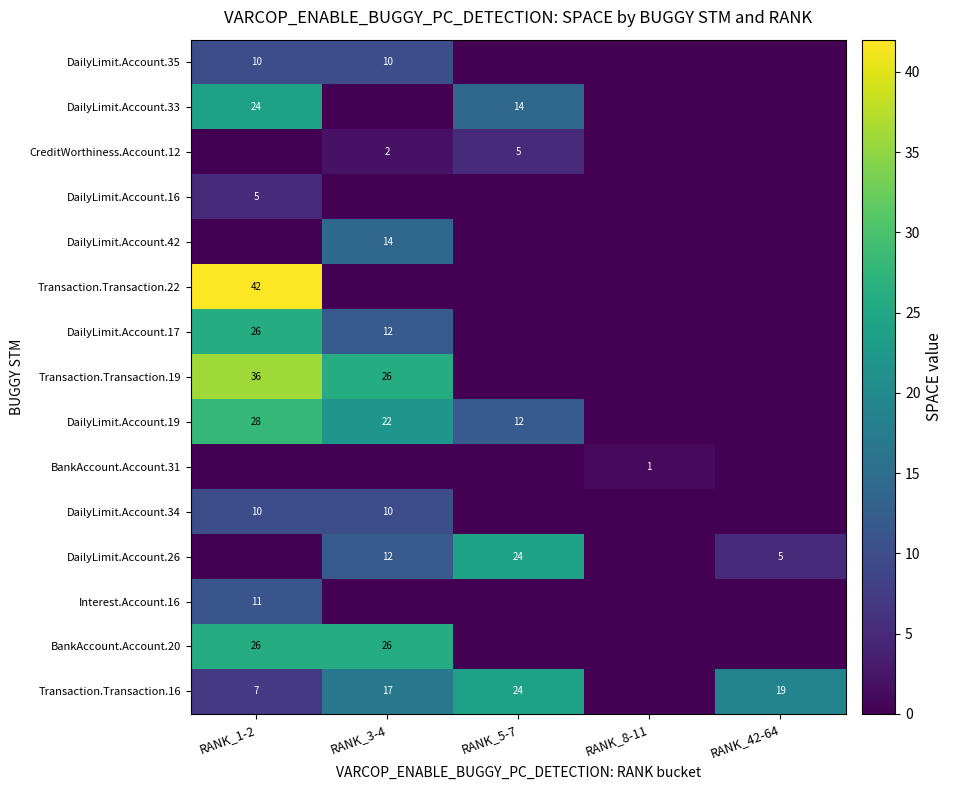

What is the difference between the highest and lowest values at RANK_3-4?

26